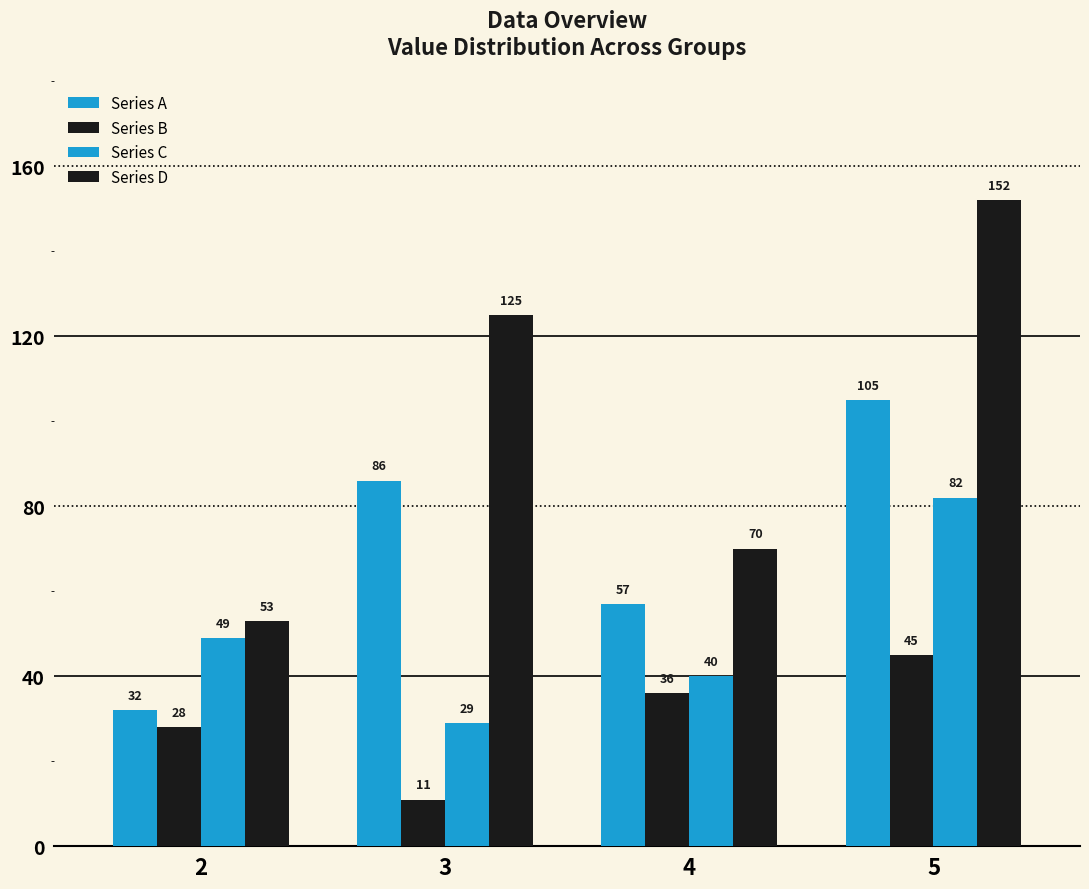

The Series A series shows 183 at 5. True or false?

False